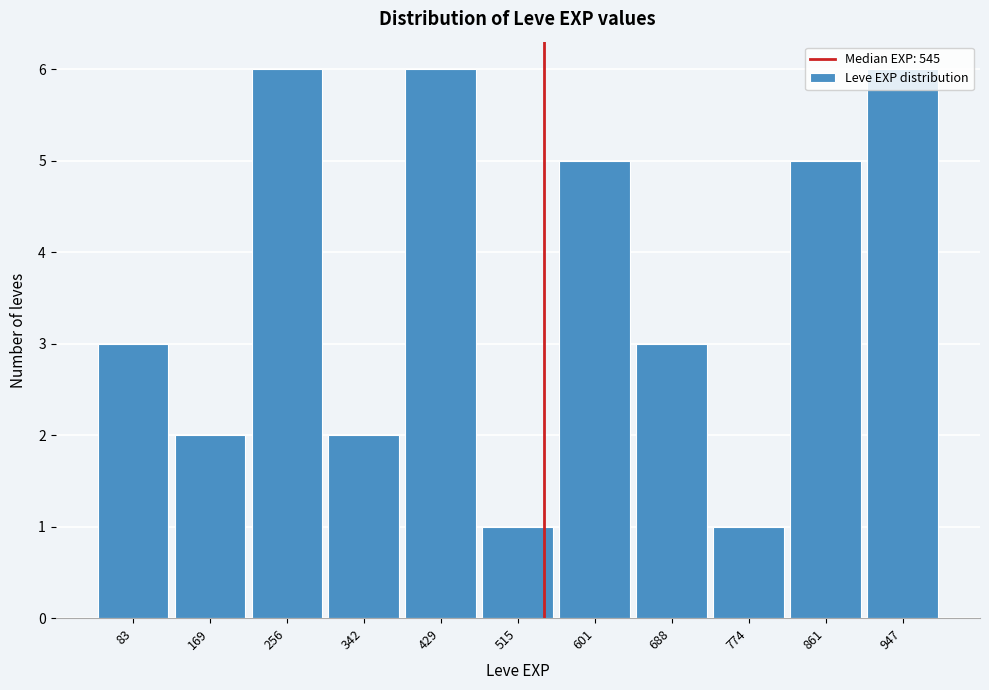

What is the height of the bar covering 210 to 300 on the x-axis? Neither the bar edges nor the heights are printed on the chart, so give them approximately, as read against the axes.

6